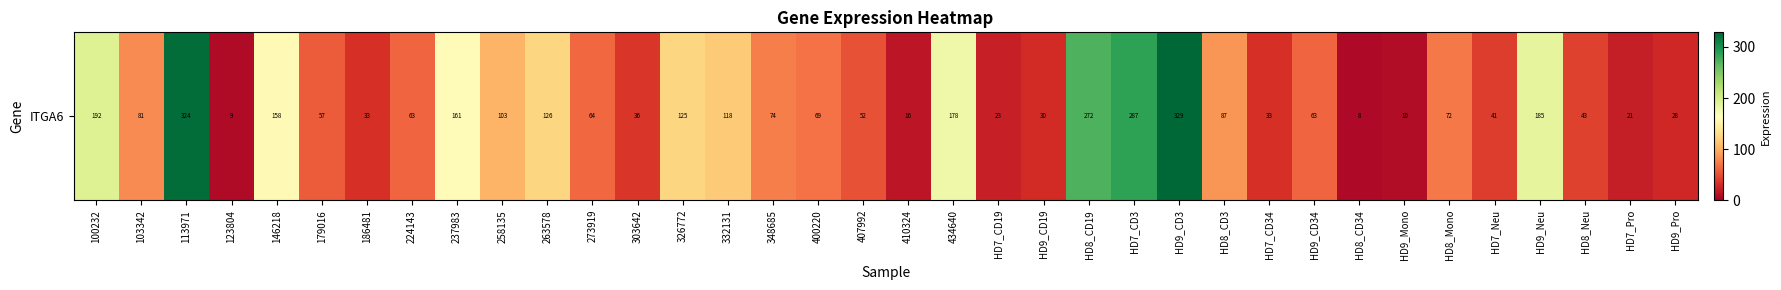

What is the difference between the maximum and minimum values?

320.9